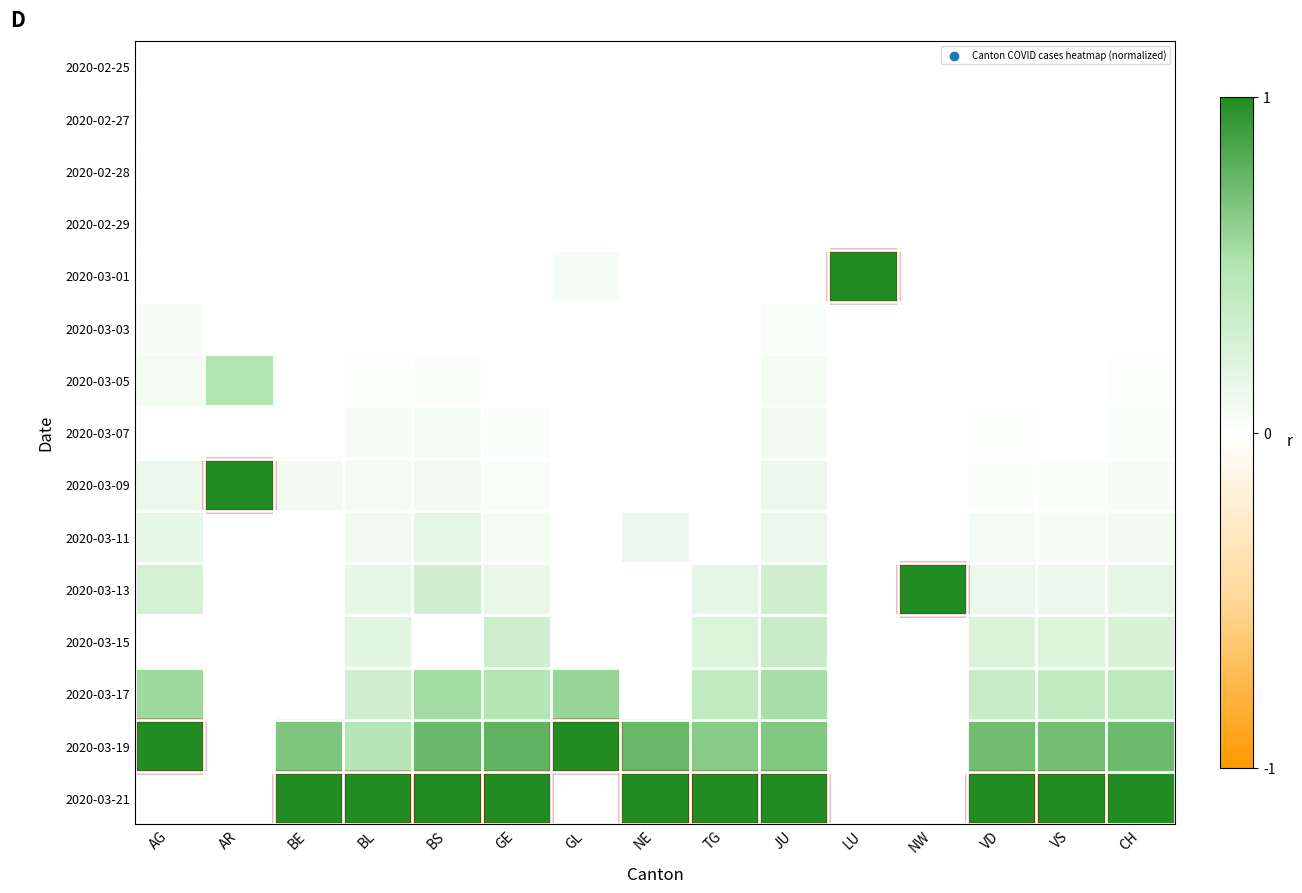

Which has a higher value, VS or TG?

VS